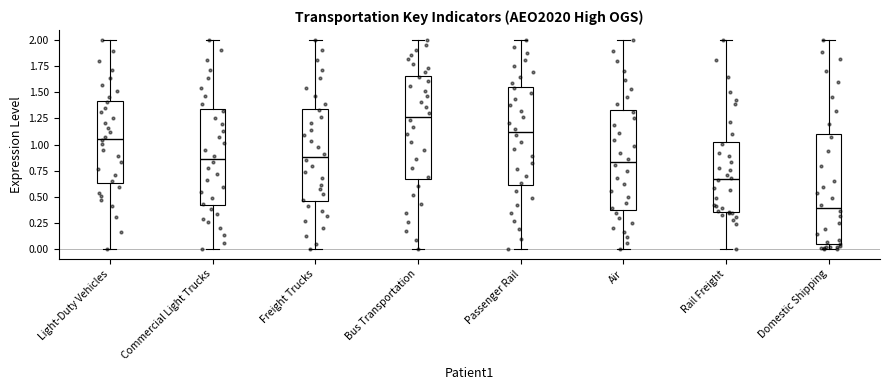

Which box is the tallest, from its lower edge to its upper edge?

Domestic Shipping